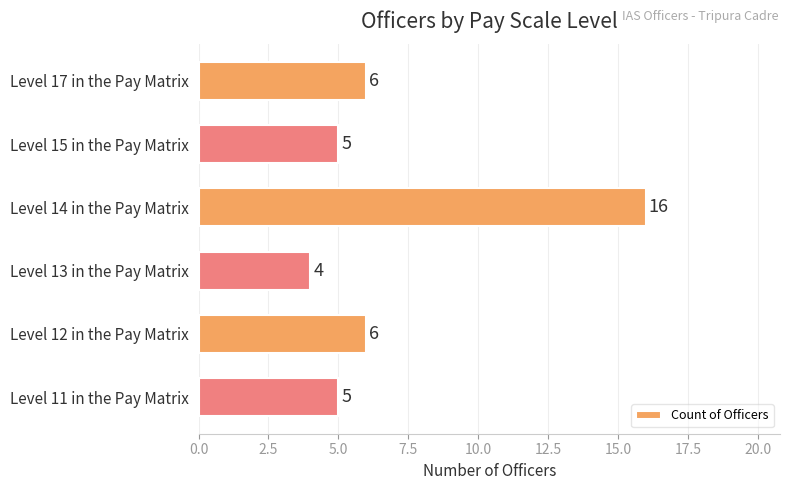

Between Level 15 in the Pay Matrix and Level 12 in the Pay Matrix, which is larger?

Level 12 in the Pay Matrix